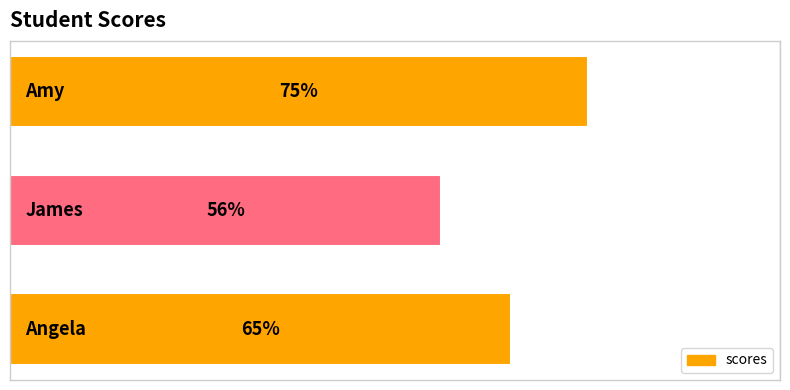

Are the bars horizontal?

Yes